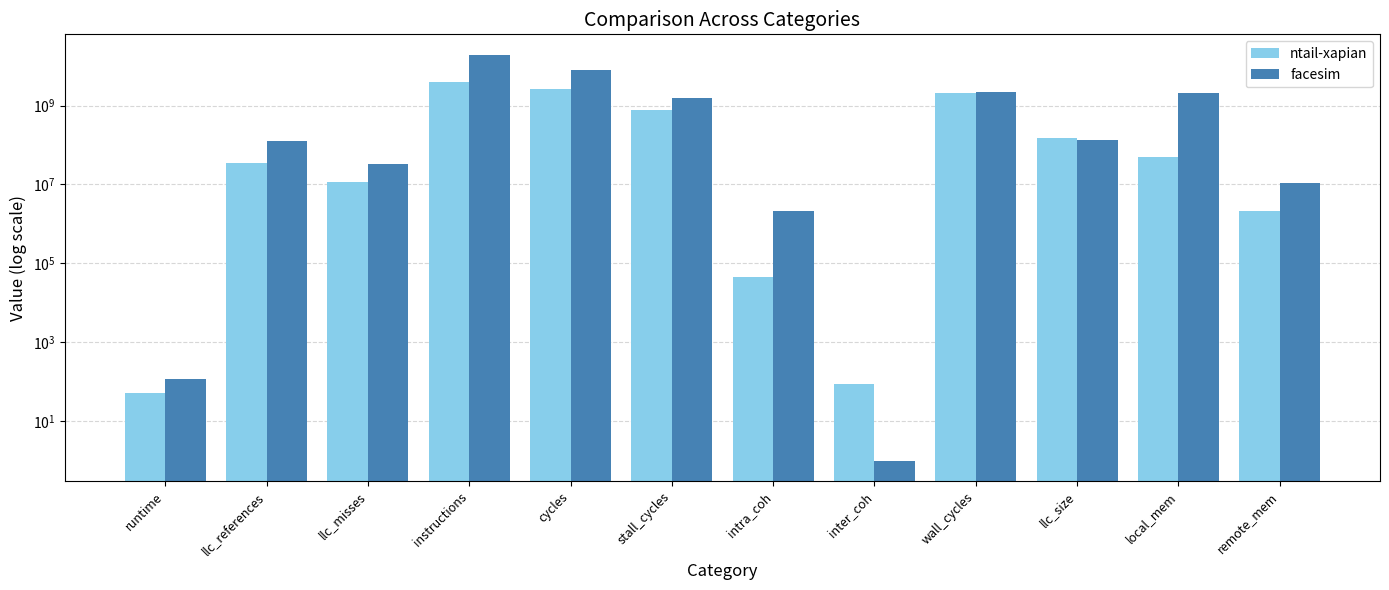

What is the label of the 2nd bar from the right?

local_mem